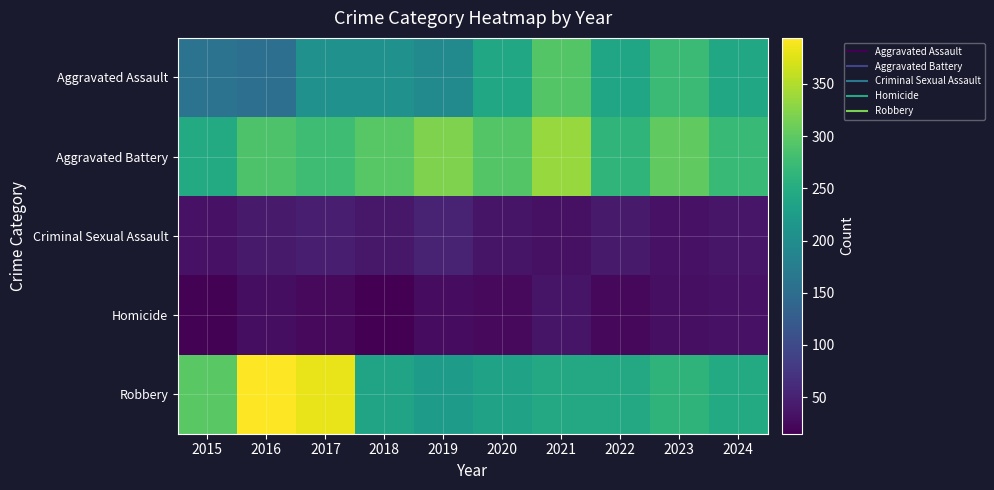

Reading left to right, transcribe all the data shown in this chart.

Aggravated Assault: 2015=160	2016=154	2017=207	2018=206	2019=197	2020=242	2021=292	2022=239	2023=273	2024=241
Aggravated Battery: 2015=246	2016=288	2017=277	2018=296	2019=321	2020=293	2021=336	2022=263	2023=301	2024=272
Criminal Sexual Assault: 2015=34	2016=43	2017=47	2018=40	2019=51	2020=36	2021=32	2022=42	2023=34	2024=38
Homicide: 2015=17	2016=29	2017=24	2018=15	2019=27	2020=24	2021=37	2022=23	2023=31	2024=33
Robbery: 2015=297	2016=394	2017=381	2018=237	2019=224	2020=233	2021=244	2022=243	2023=262	2024=247